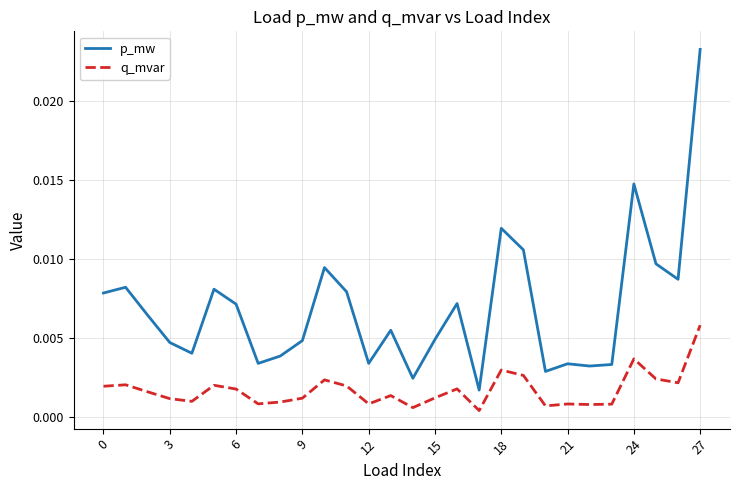

True or false: p_mw and q_mvar intersect in this chart.

False